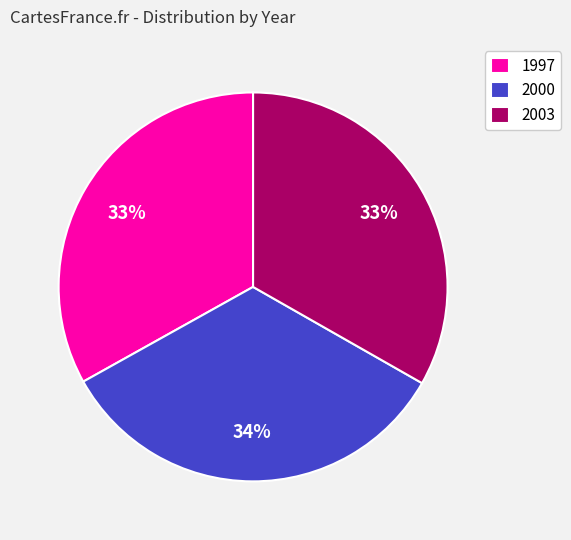

What is the ratio of the value at 2003 to the value at 2000?

1.0